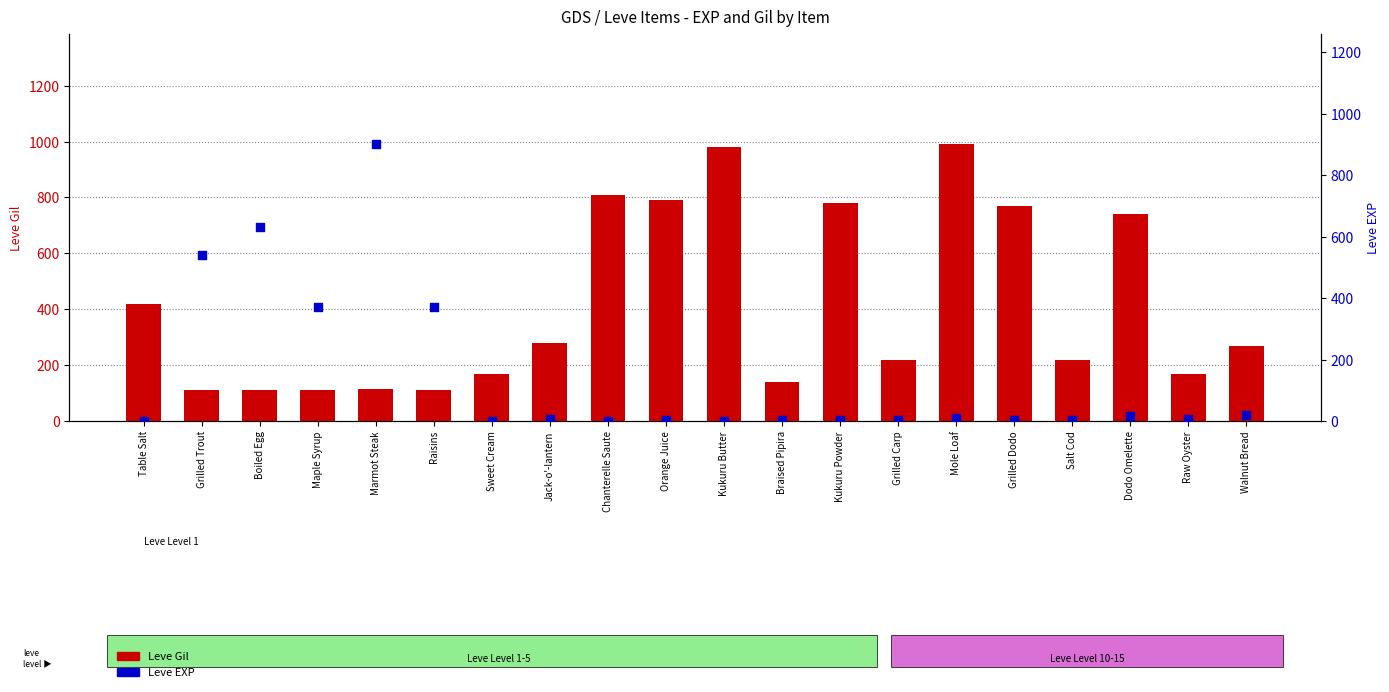

At how many categories does at least one series exceed 596?

9